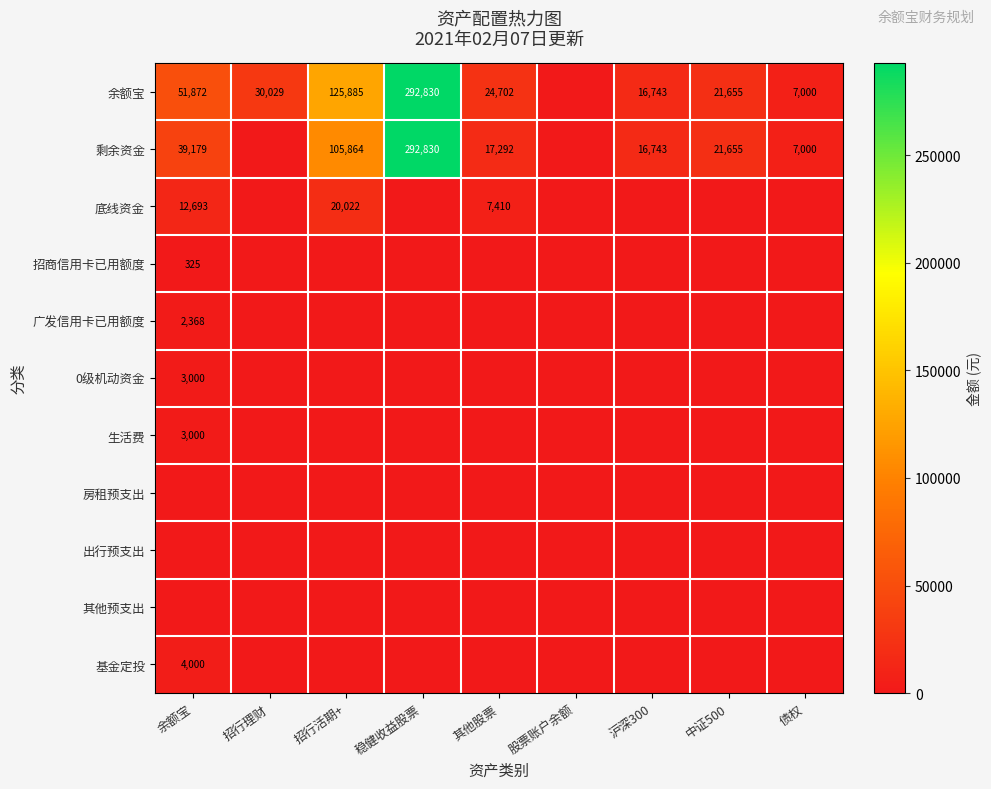

Which category has the lowest value across all series?

股票账户余额